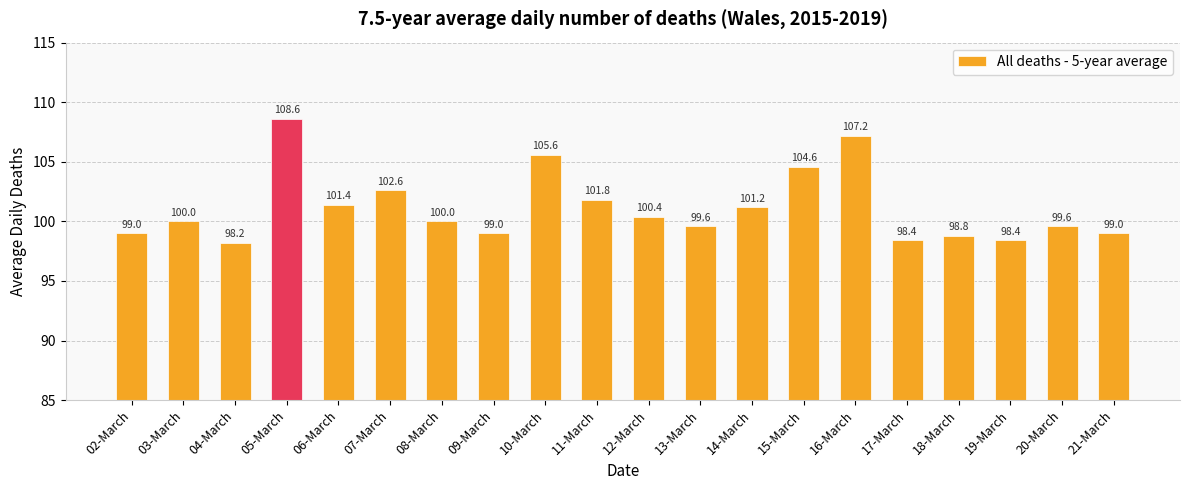

What is the label of the 6th bar from the left?

07-March